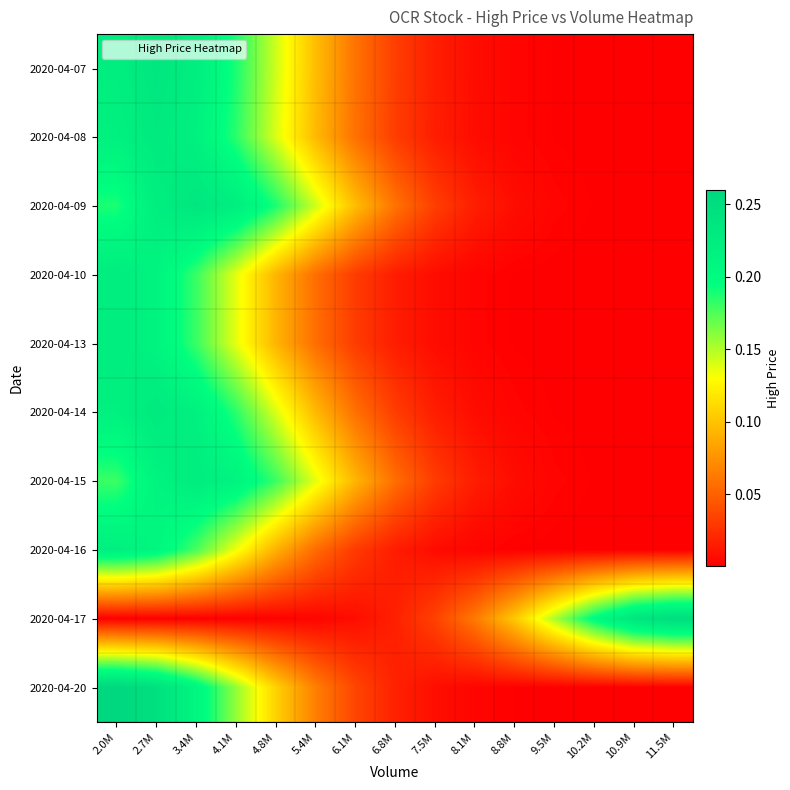

What is the total value across all series at 6.8M?

0.3